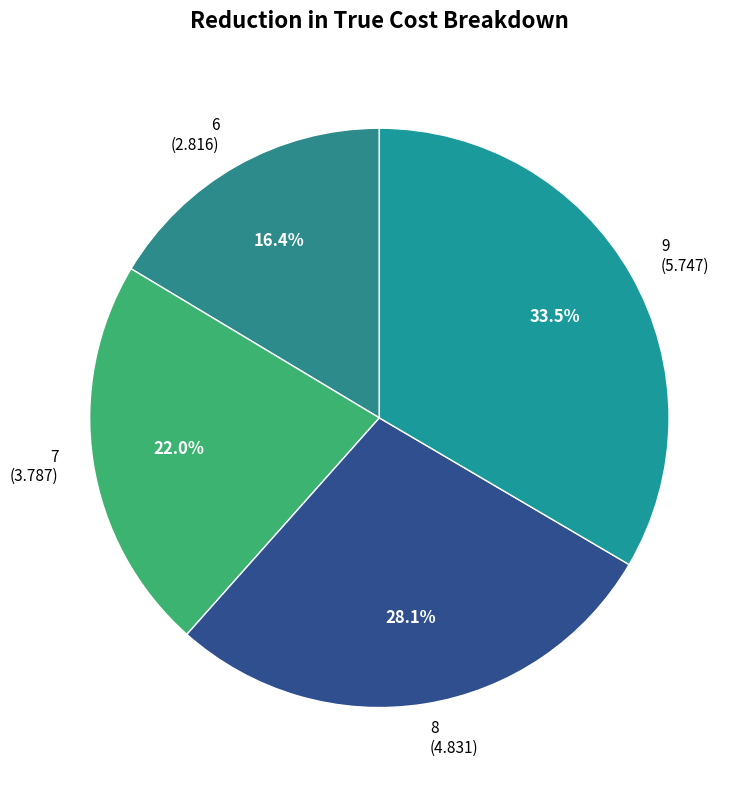

Between 9 and 6, which is larger?

9